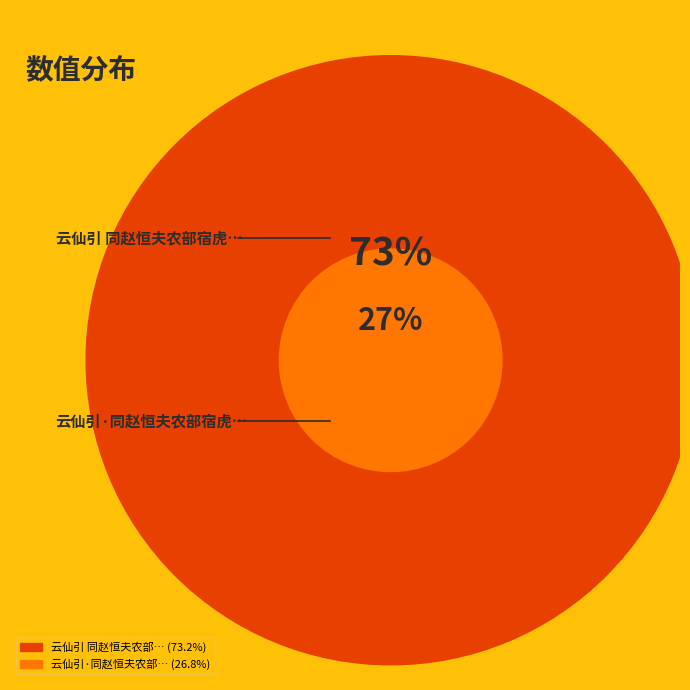

To the nearest percent, what is the average slice percentage?

50%